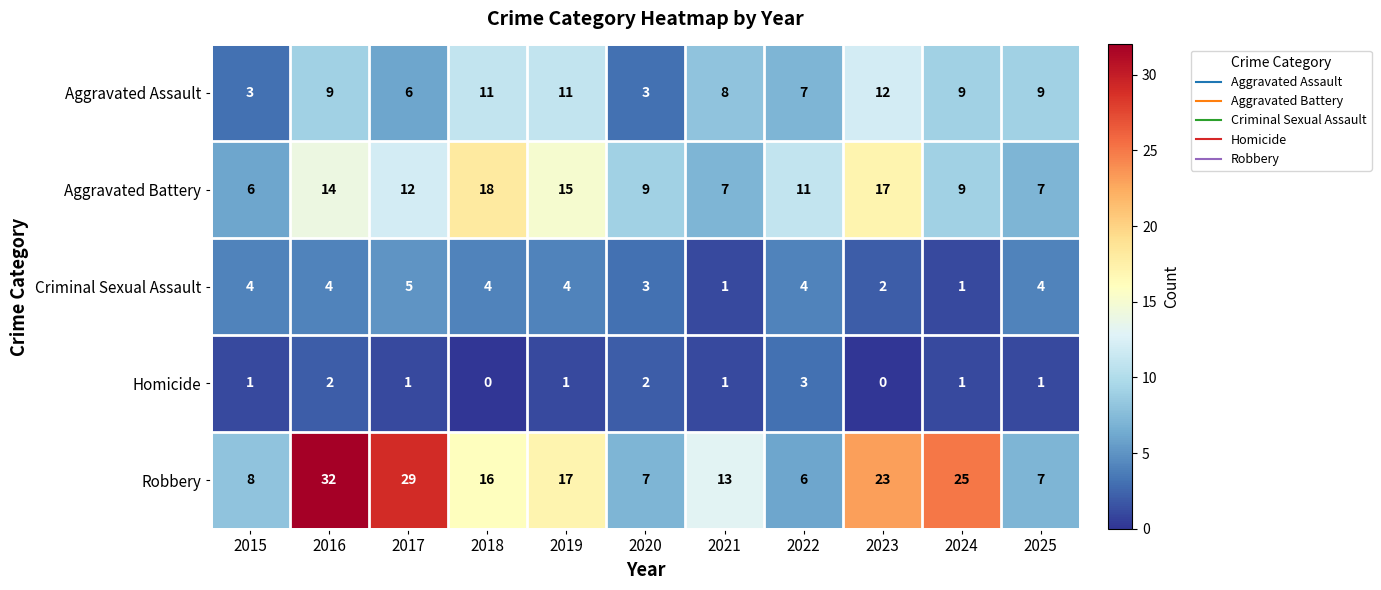

What is the maximum value for Aggravated Assault?

12